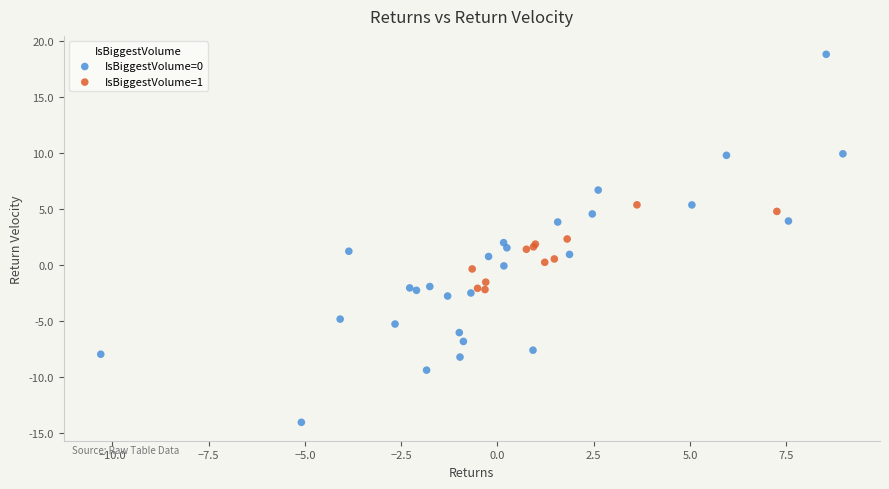

Which series reaches the maximum Y coordinate?

IsBiggestVolume=0